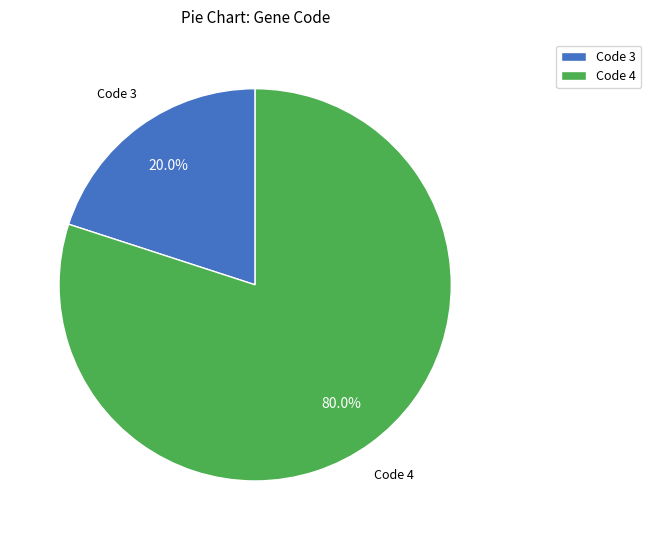

What is the ratio of the value at Code 4 to the value at Code 3?

4.0